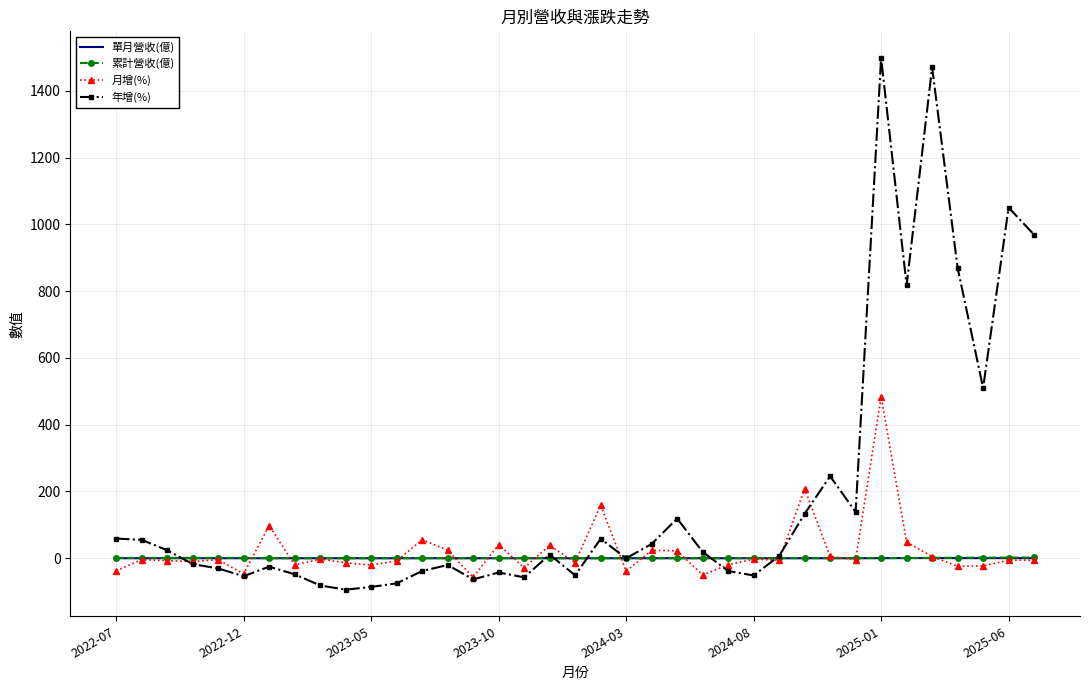

Which series has the largest total across all categories?

年增(%)